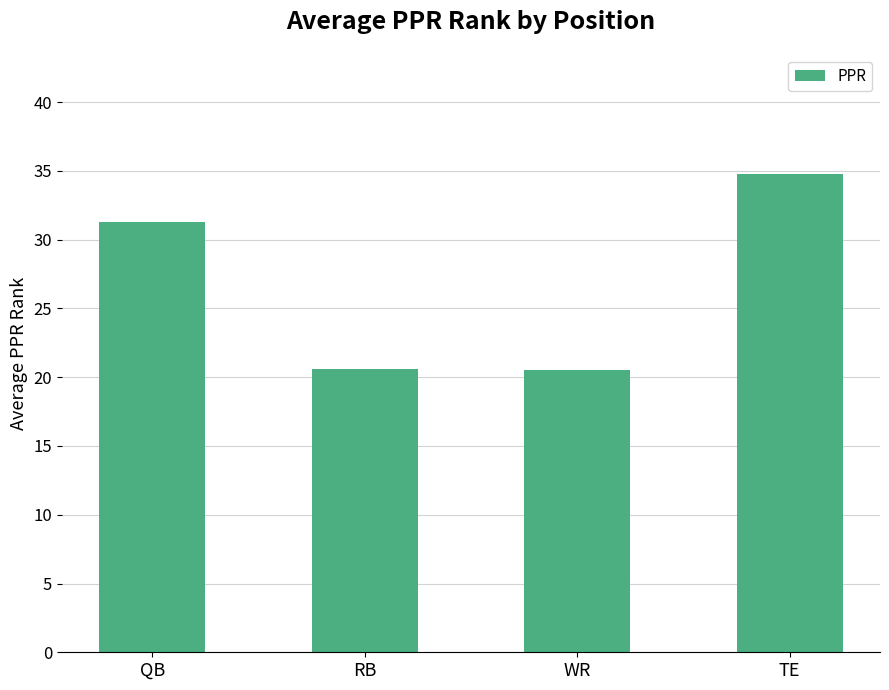

What is the smallest value displayed?

20.5